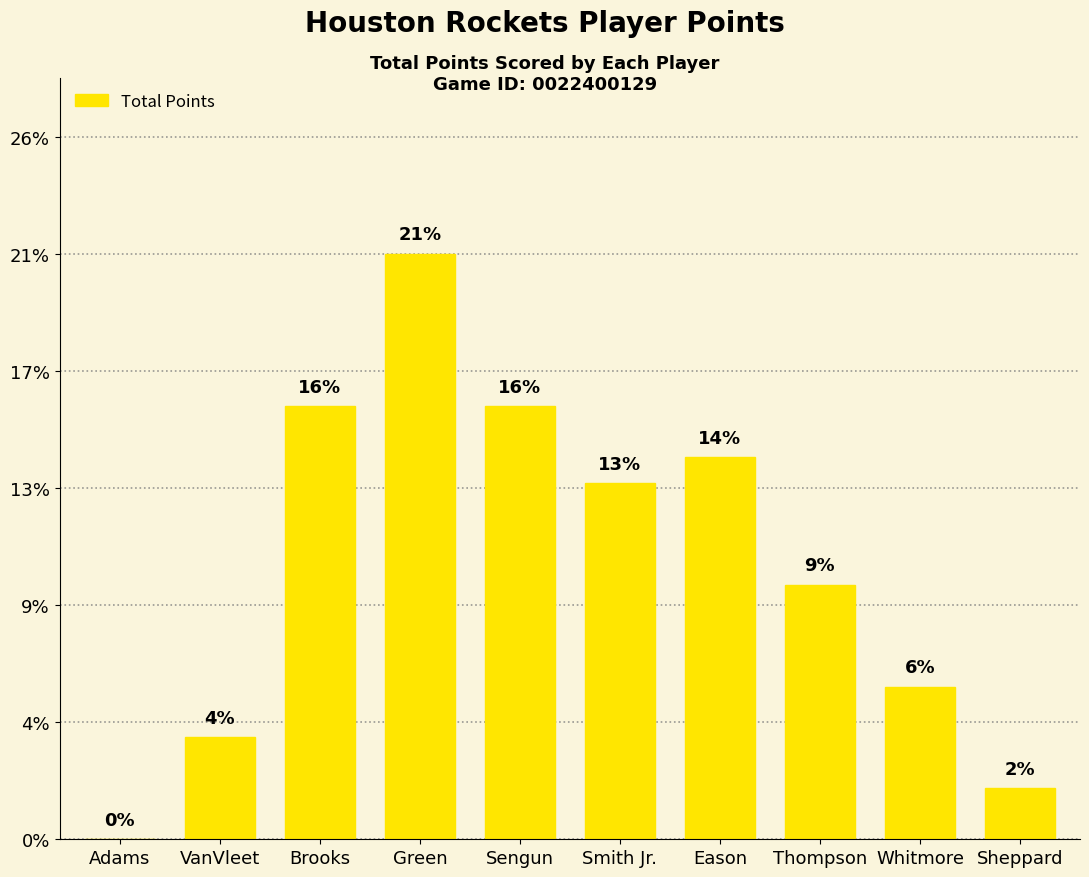

Which label corresponds to the smallest value in the chart?

Adams